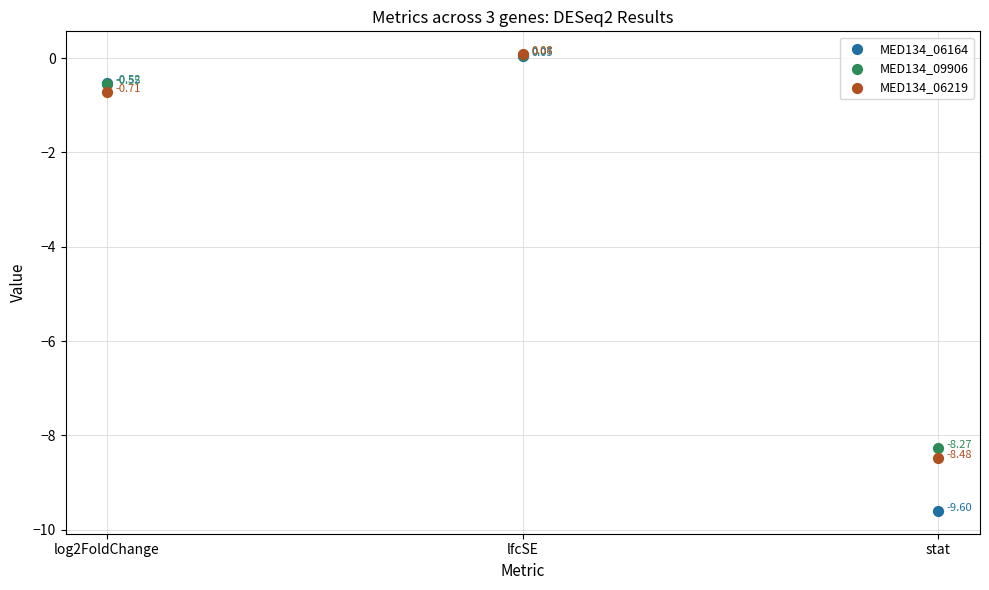

What are all the series names shown in the legend?

MED134_06164, MED134_09906, MED134_06219